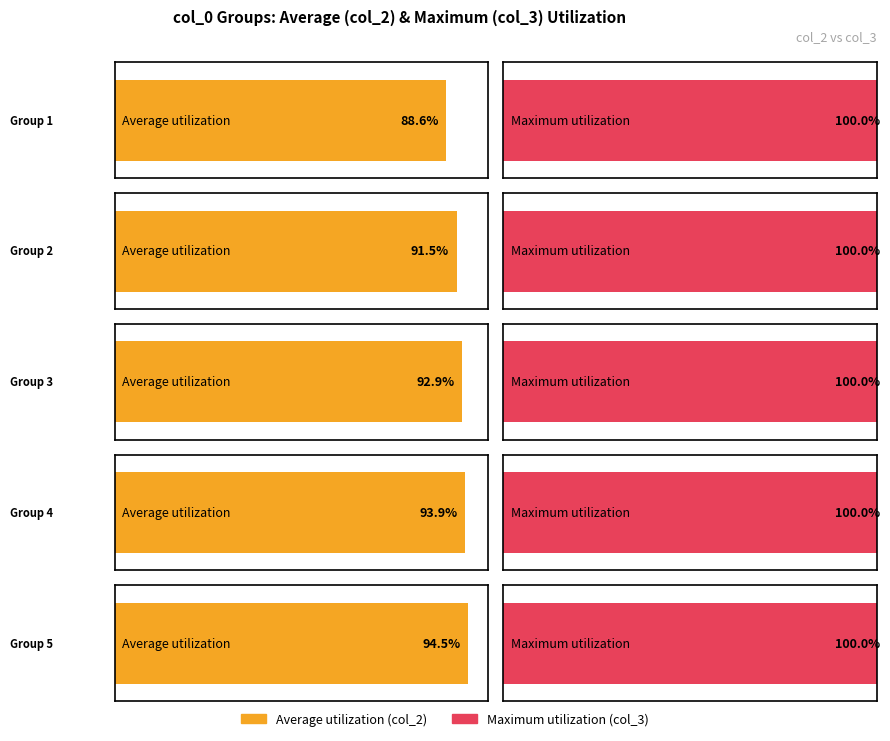

List the labels in order of avg_col2 value, largest first.

5, 4, 3, 2, 1